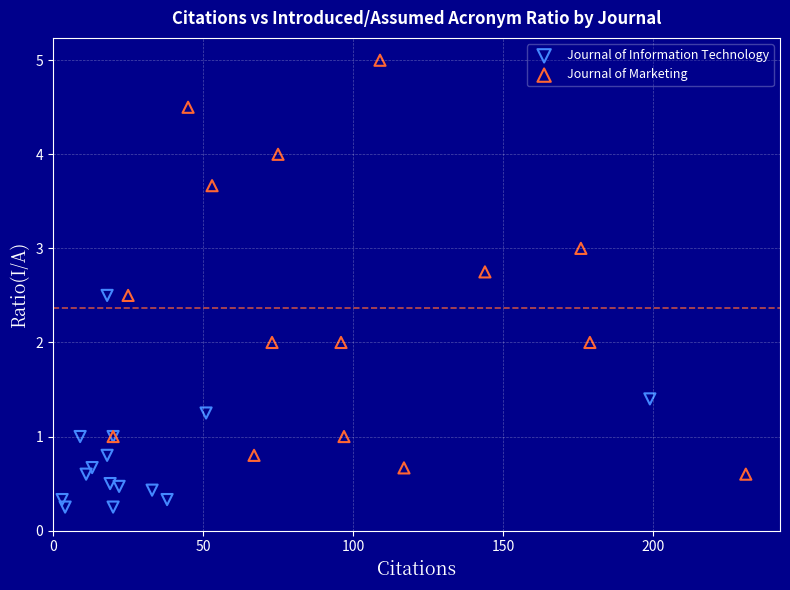

Which series contains the lowest Y value?

Journal of Information Technology